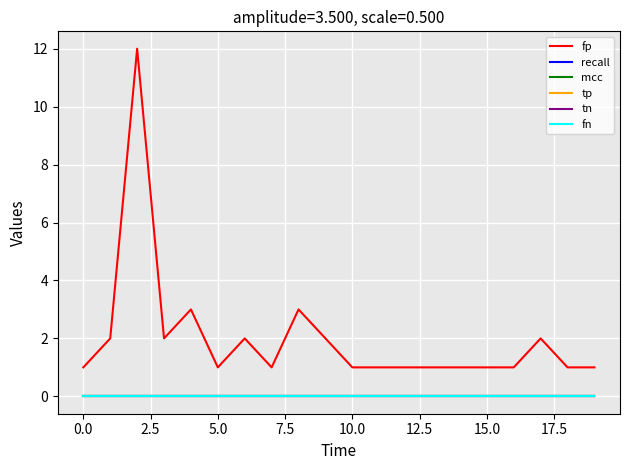

Does the chart display data point markers on the line(s)?

No